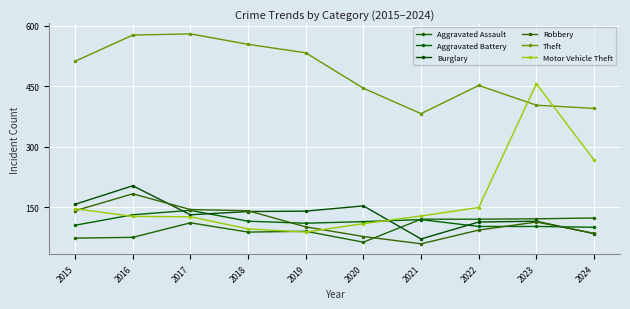

Where is the first local minimum for Theft?

2021